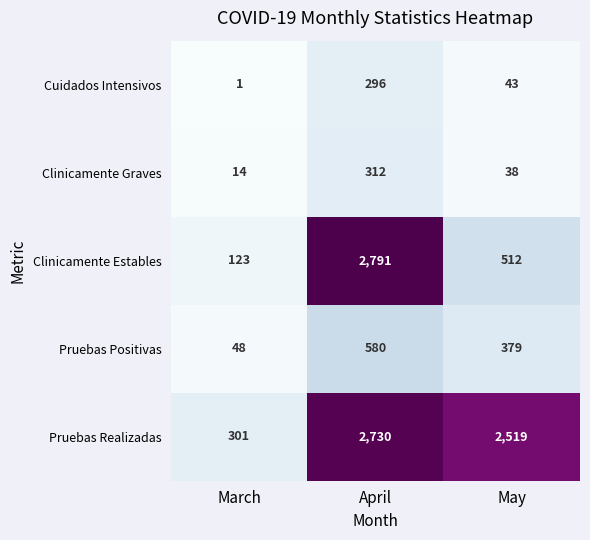

What is the total value across all series at May?

3491